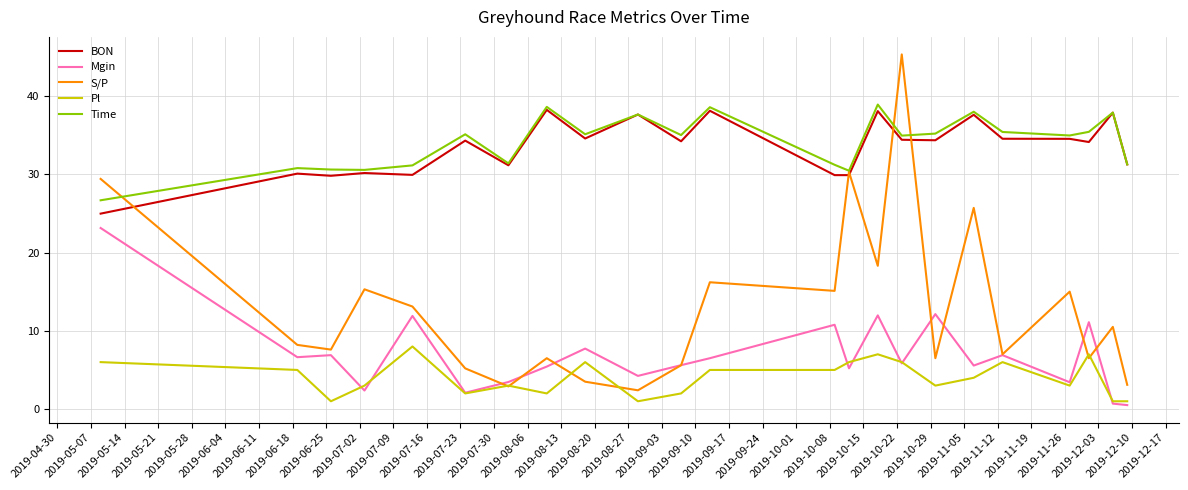

What is the maximum value shown in the chart?

45.3